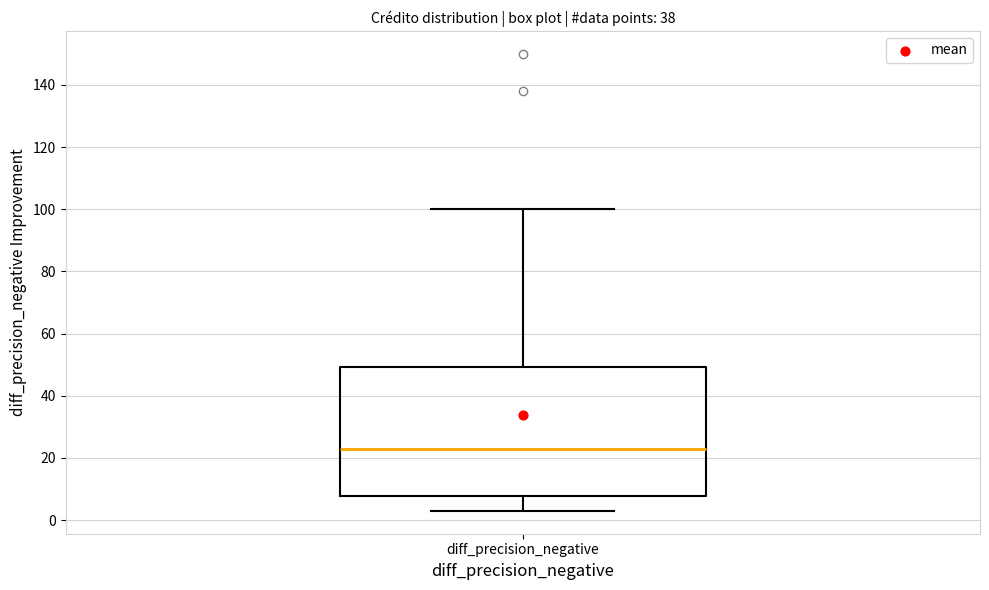

Transcribe this box plot: give where the median line is, the range the box spans, and where the two whiskers end, as read against the y-axis. The values are not printed on the chart, so give them approximately, as read against the axis.

median 22, box 8 to 50, whiskers 4 to 100